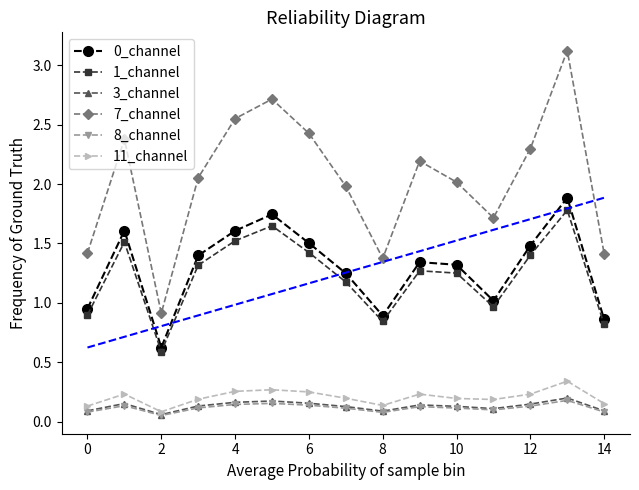

True or false: 7_channel and 11_channel intersect in this chart.

False